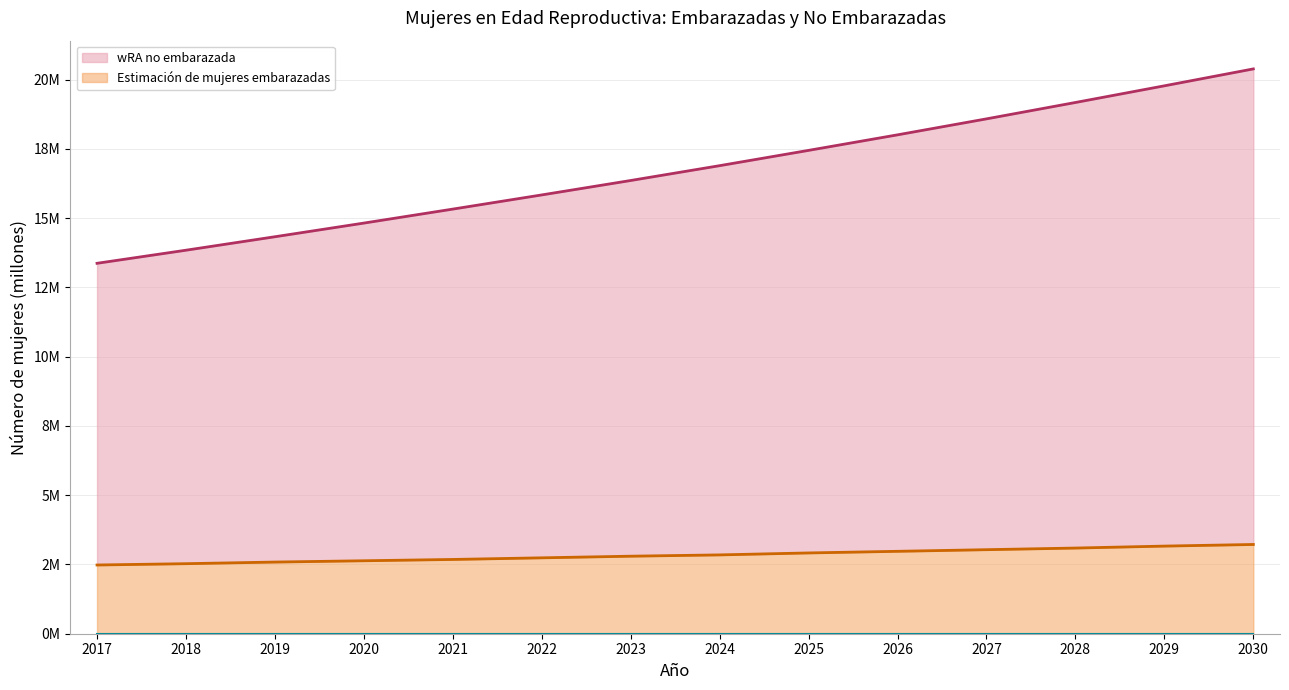

The Estimación de mujeres embarazadas series shows 0.9 at 2018. True or false?

False